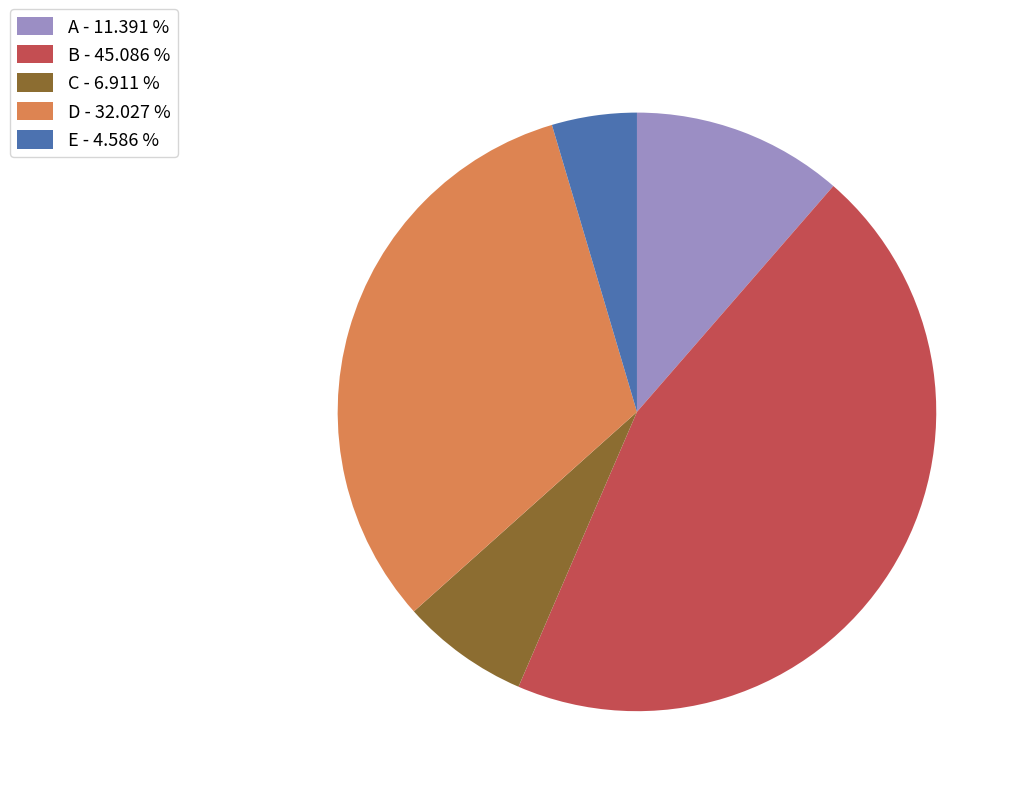

Between D - 32.027 % and C - 6.911 %, which is larger?

D - 32.027 %